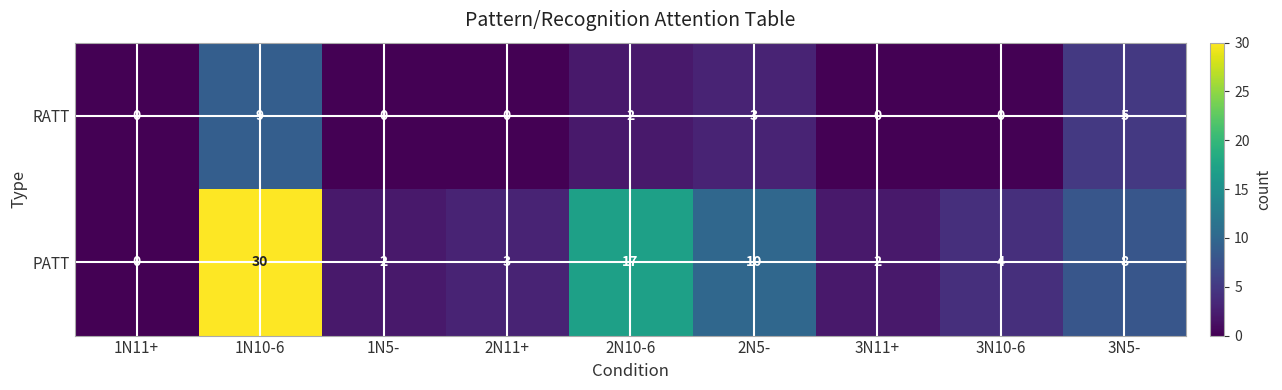

Which series changed the most between 1N11+ and 1N5-?

PATT